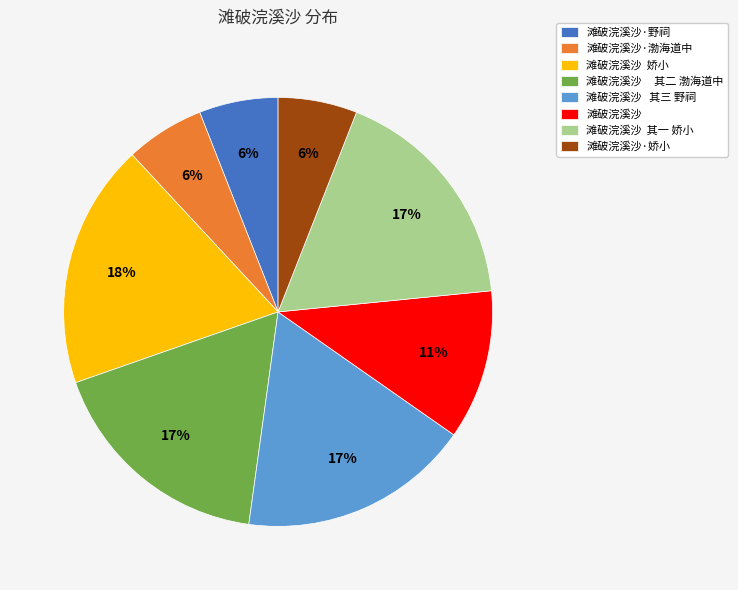

Which category has the biggest portion of the pie?

滩破浣溪沙 娇小